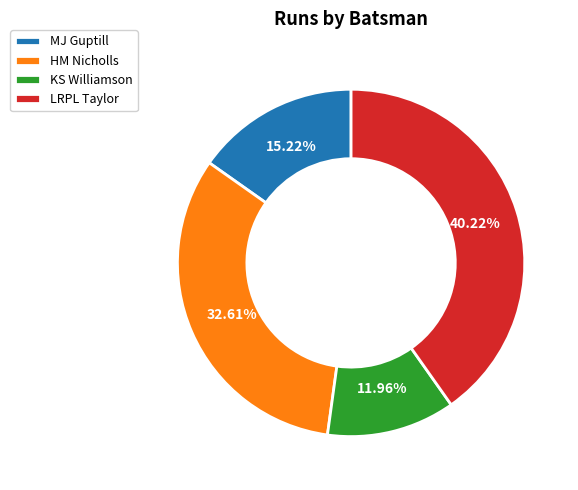

Which category has the biggest portion of the pie?

LRPL Taylor